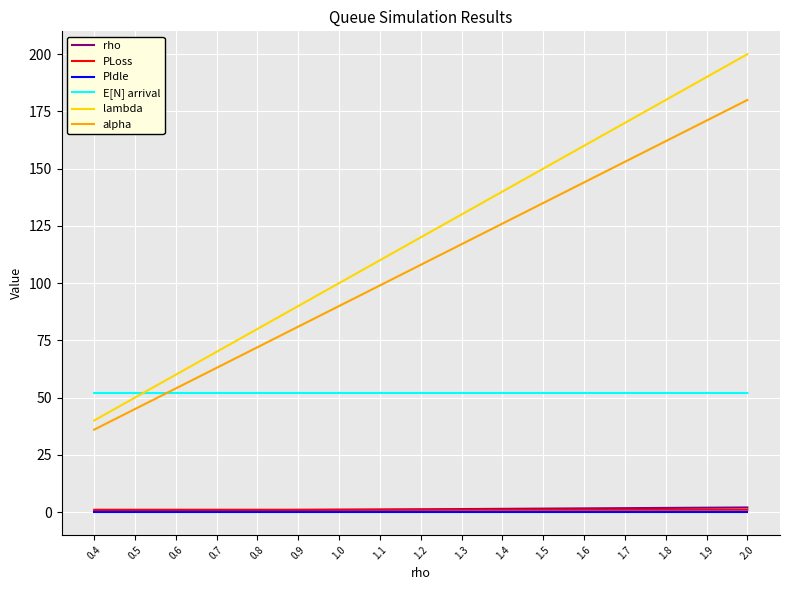

Which series has the largest total across all categories?

lambda